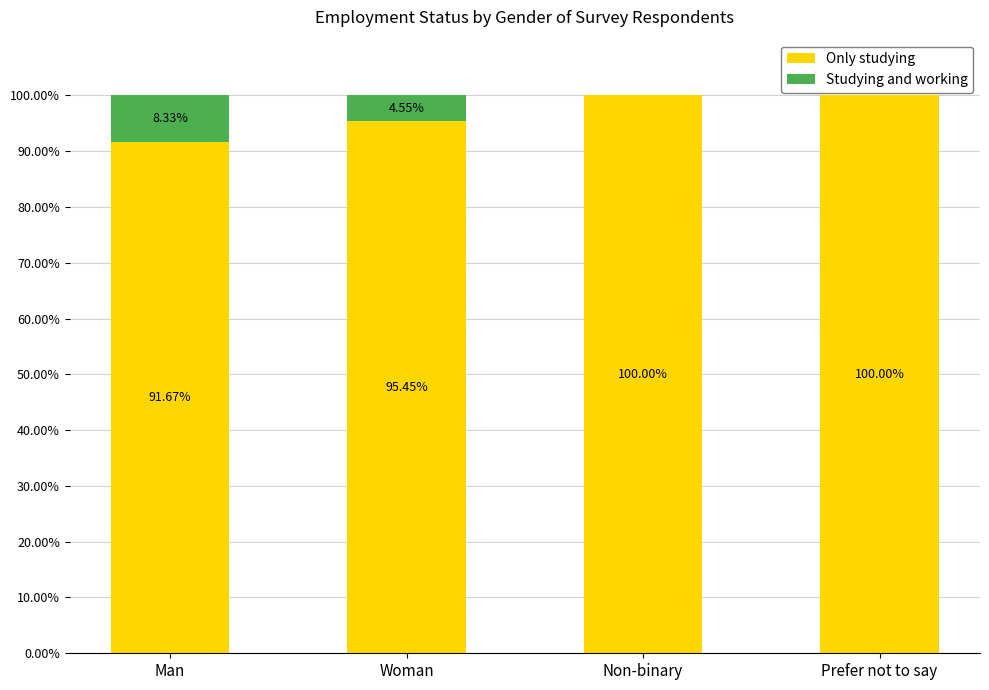

What is the total value across all series at Non-binary?

100.0